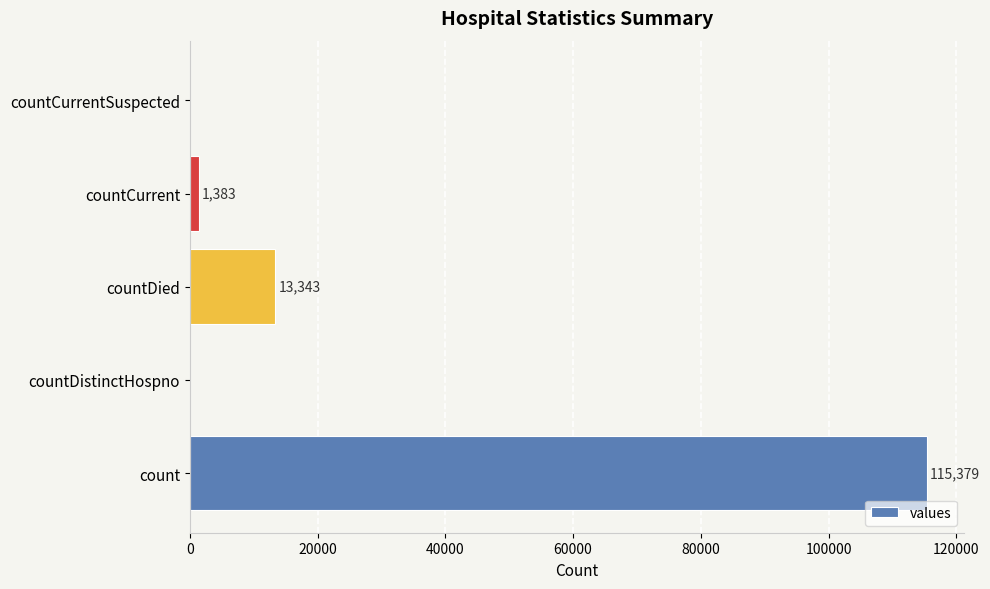

Is it true that the value at countDied is 13343?

True